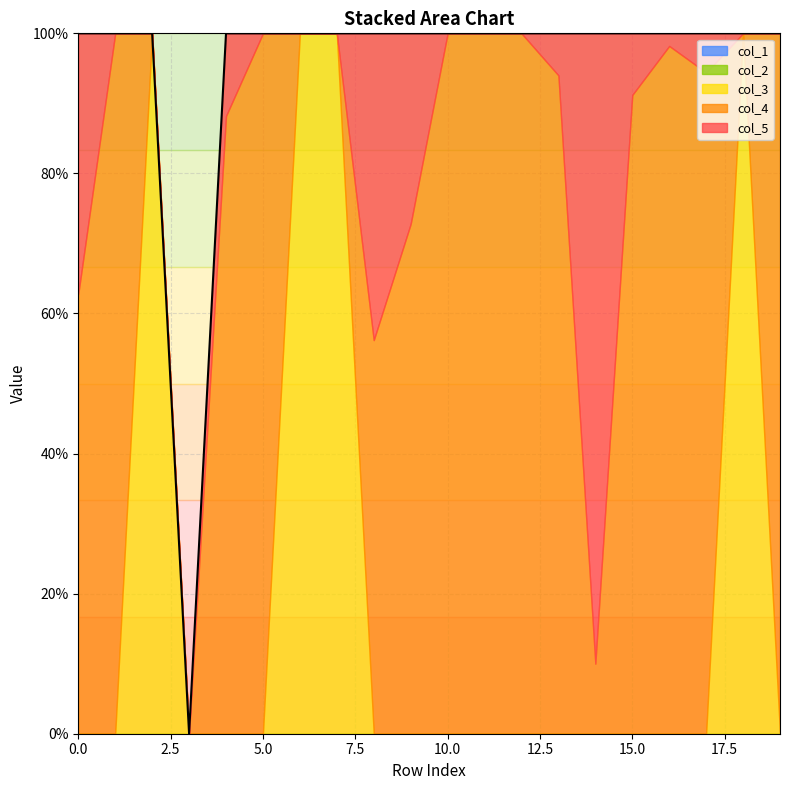

What is the total value across all series at 11?

1.0